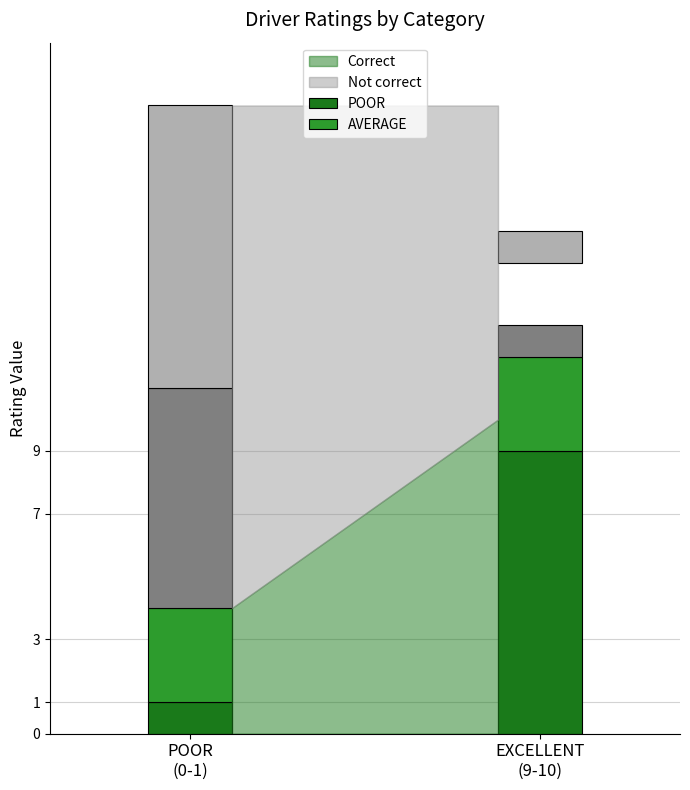

How many categories are shown in the chart?

2